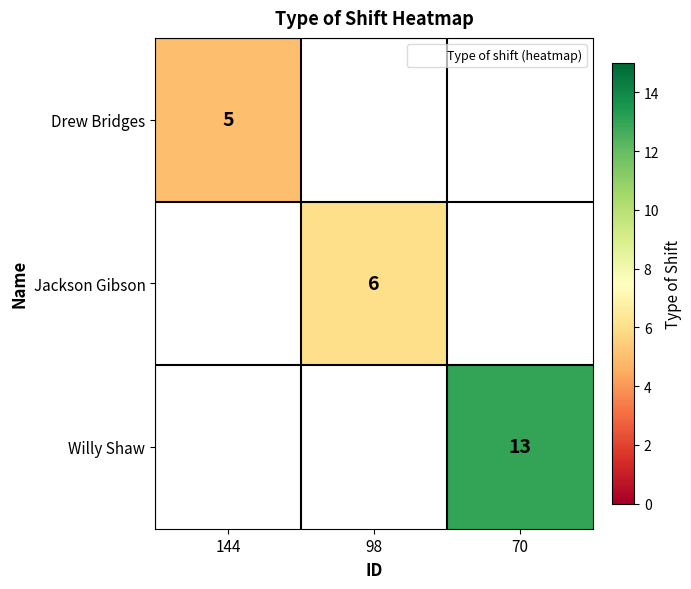

At which label does Drew Bridges reach its minimum?

144